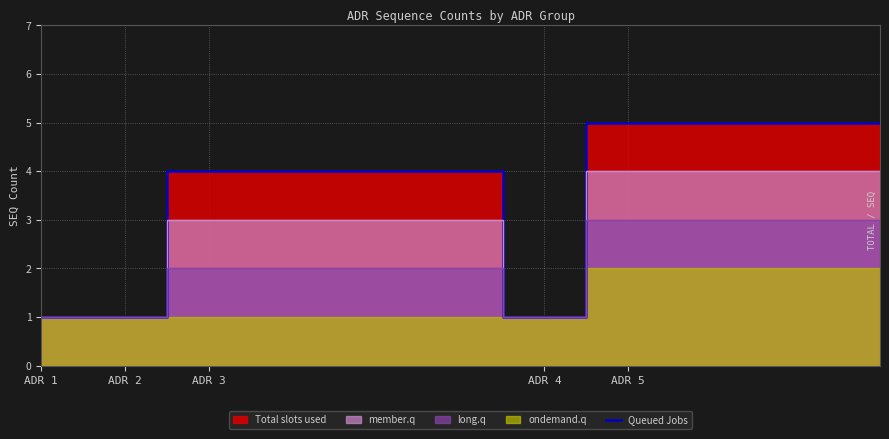

What is the maximum value for Queued Jobs?

5